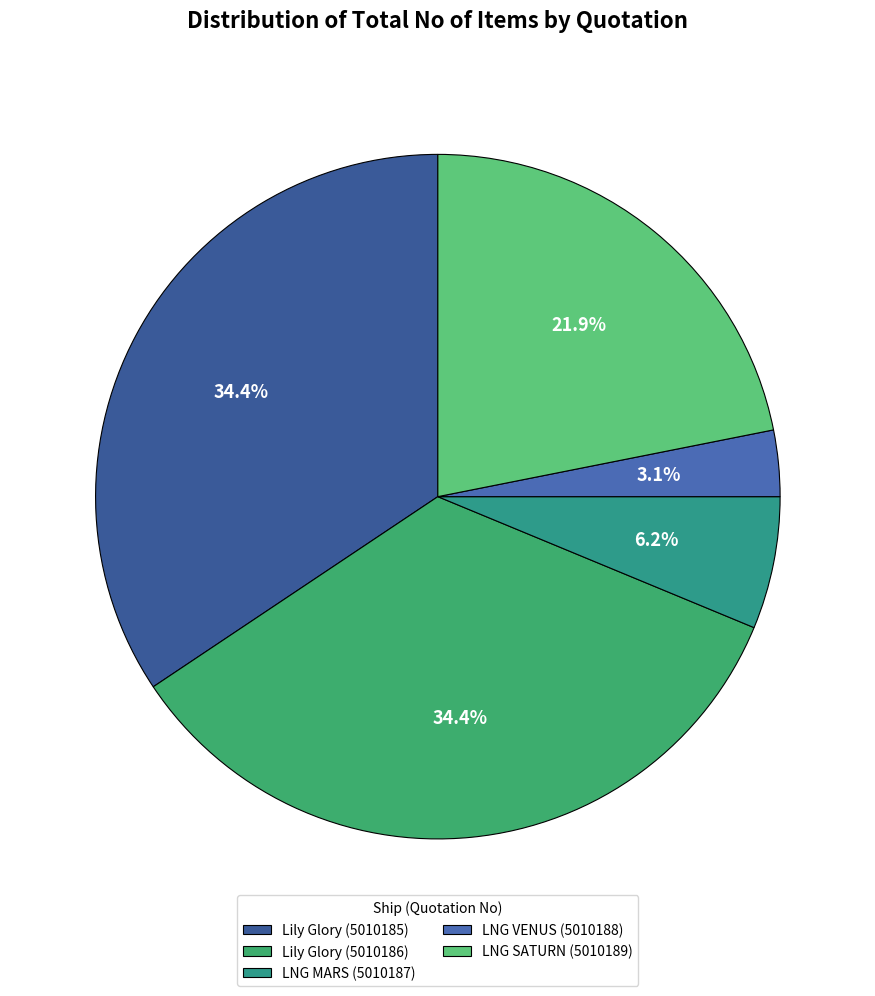

What percentage is the Lily Glory (5010185) slice, to the nearest percent?

34%